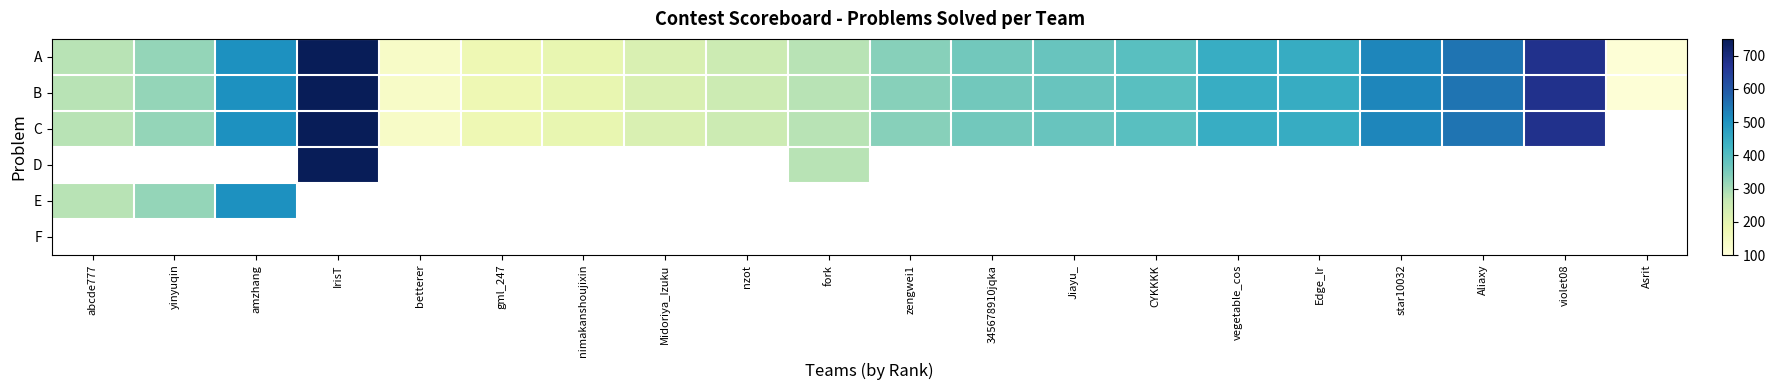

What is the difference between the B values at zengwei1 and yinyuqin?

16.0